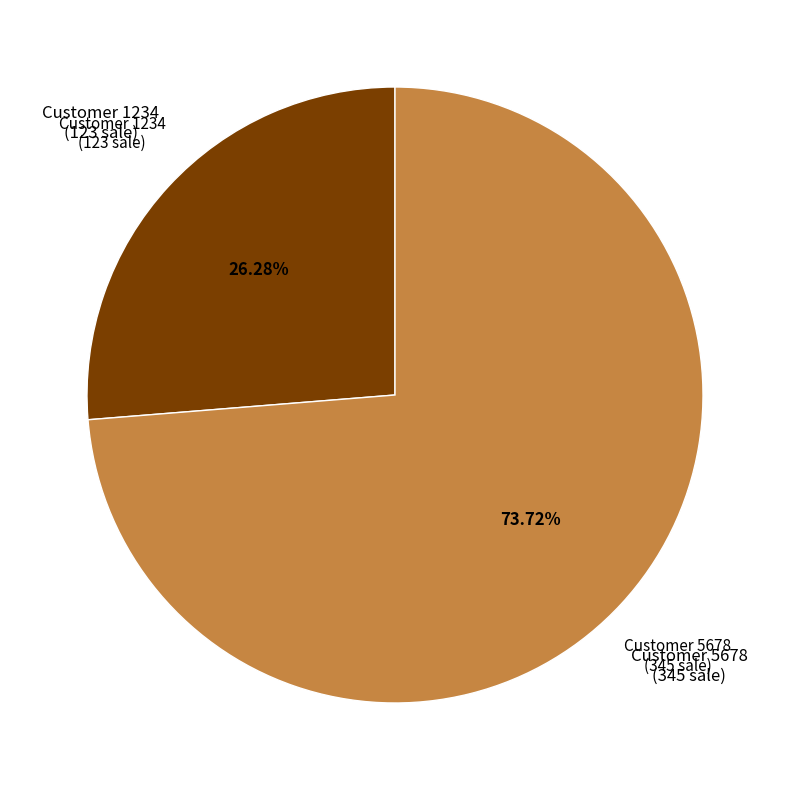

Is there any slice that represents more than half of the pie?

Yes